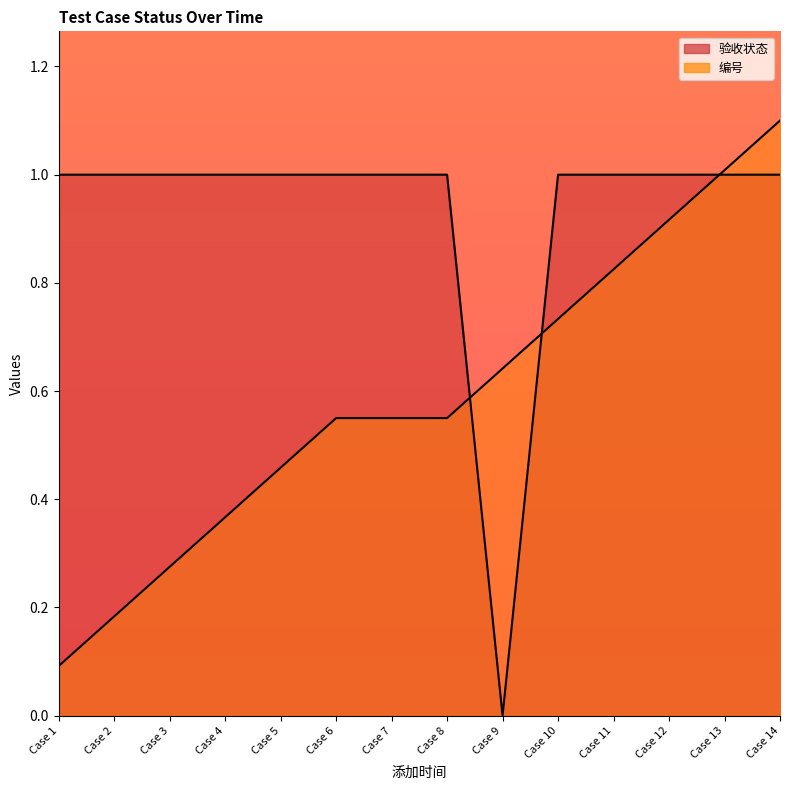

How many intersections are there between 验收状态 and 编号?

3